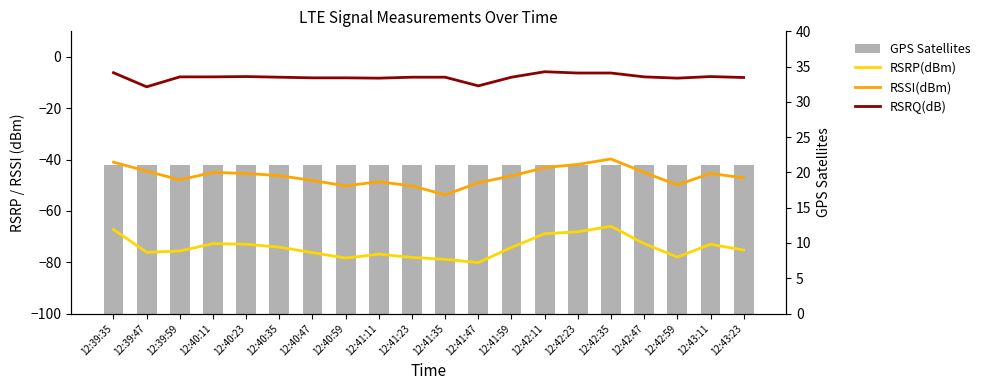

Which series changed the most between 12:40:11 and 12:42:35?

RSRP(dBm)